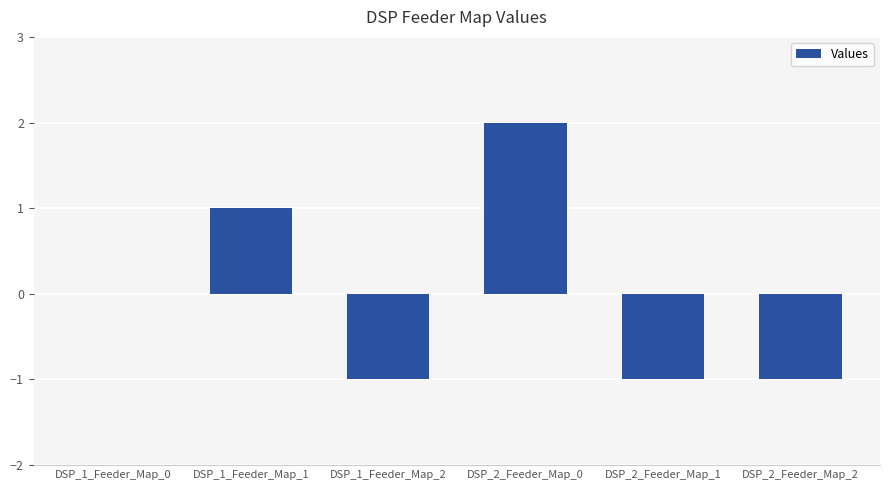

How many categories are shown in the chart?

6